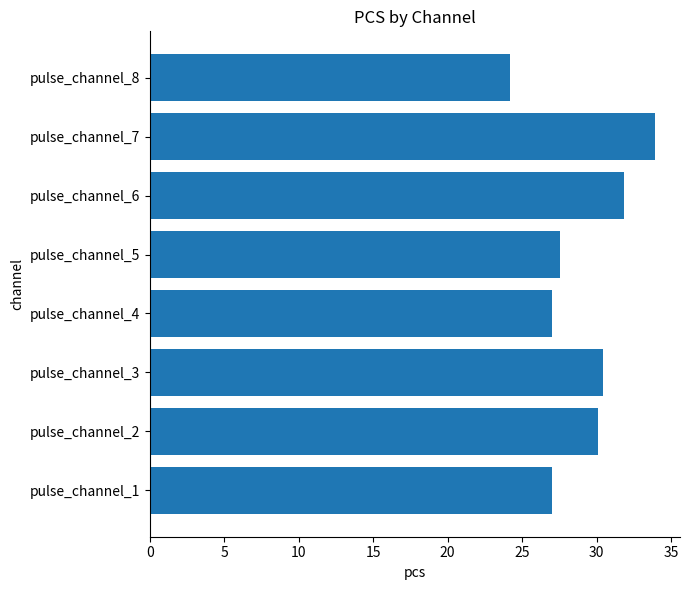

What is the sum of all values?

232.0